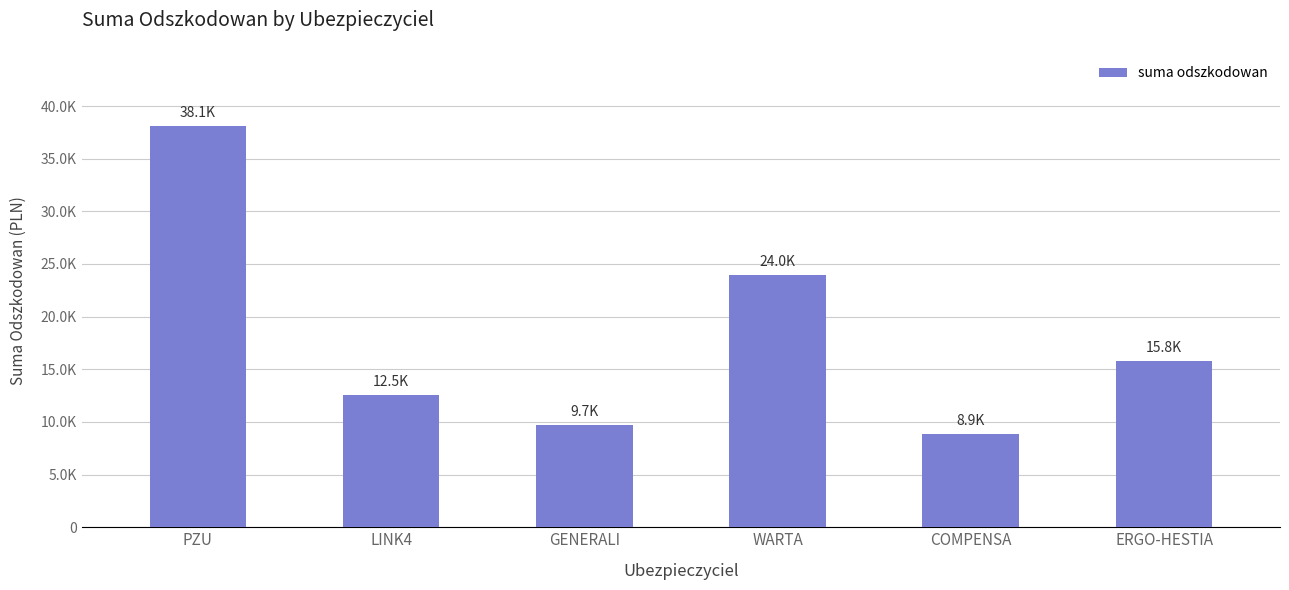

What is the greatest value displayed?

38101